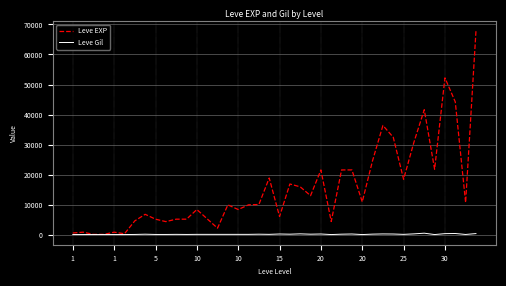

Count the number of categories in the chart.

40